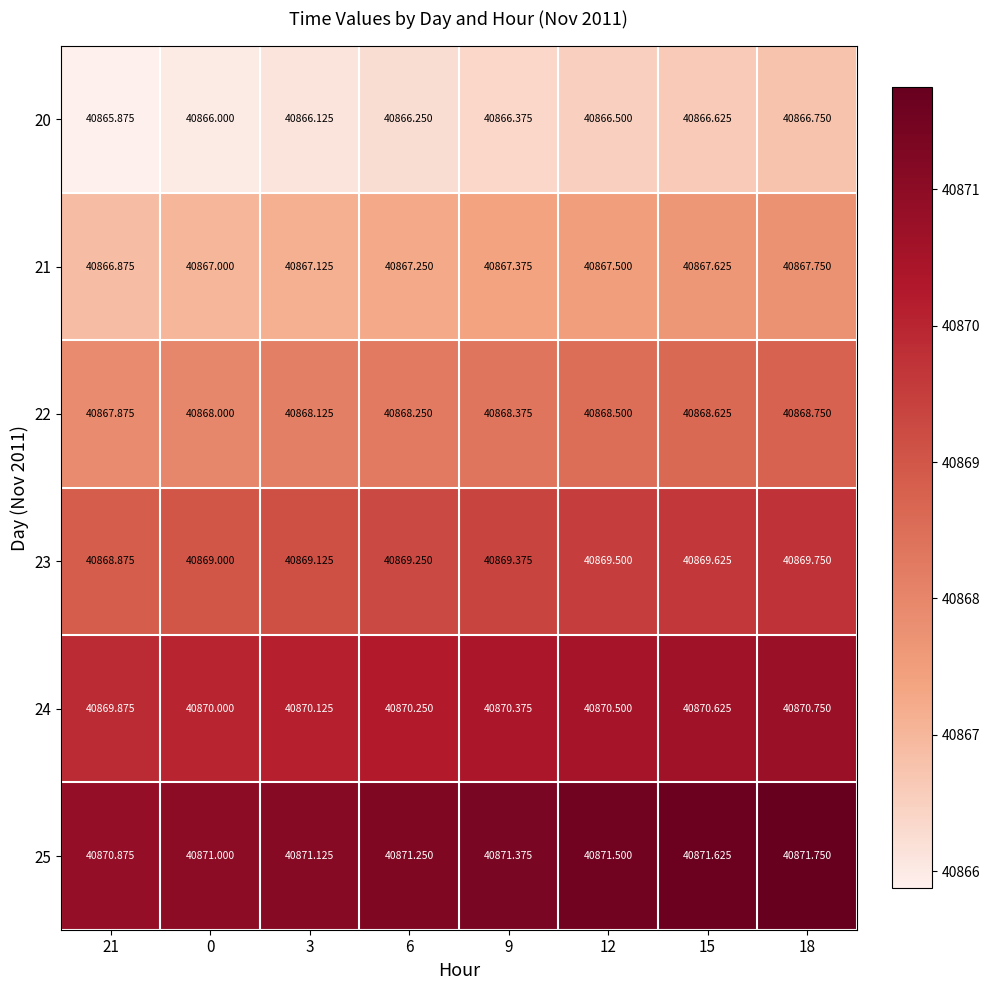

Count the number of categories in the chart.

8